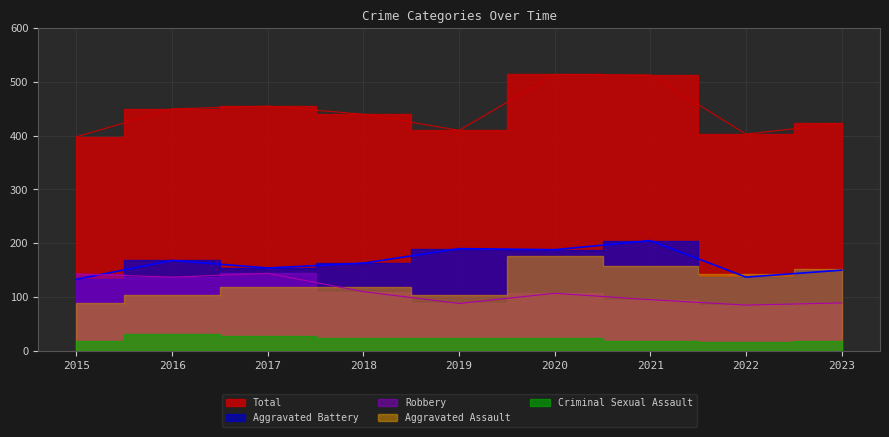

What is the approximate value of Total at 2018?

440